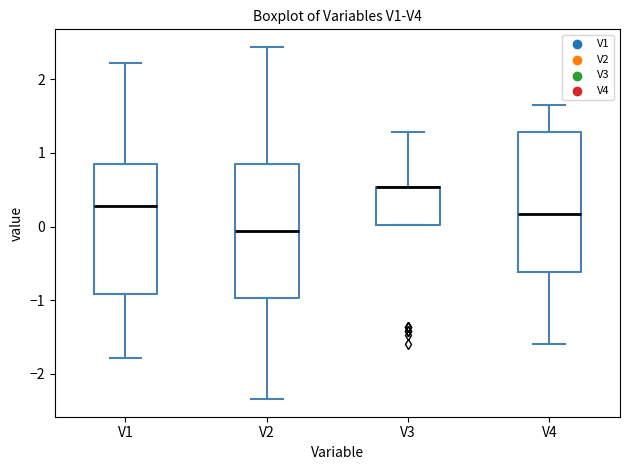

Reading left to right, transcribe this box plot: for each box, give where its median line is, the range the box spans, and where its two whiskers end, as read against the y-axis. The values are not printed on the chart, so give them approximately, as read against the axis.

V1: median 0.3, box -0.9 to 0.8, whiskers -1.8 to 2.2
V2: median -0.1, box -1.0 to 0.8, whiskers -2.3 to 2.4
V3: median 0.5 (drawn on the box's upper edge), box 0.0 to 0.5, whiskers 0.0 to 1.3
V4: median 0.2, box -0.6 to 1.3, whiskers -1.6 to 1.6